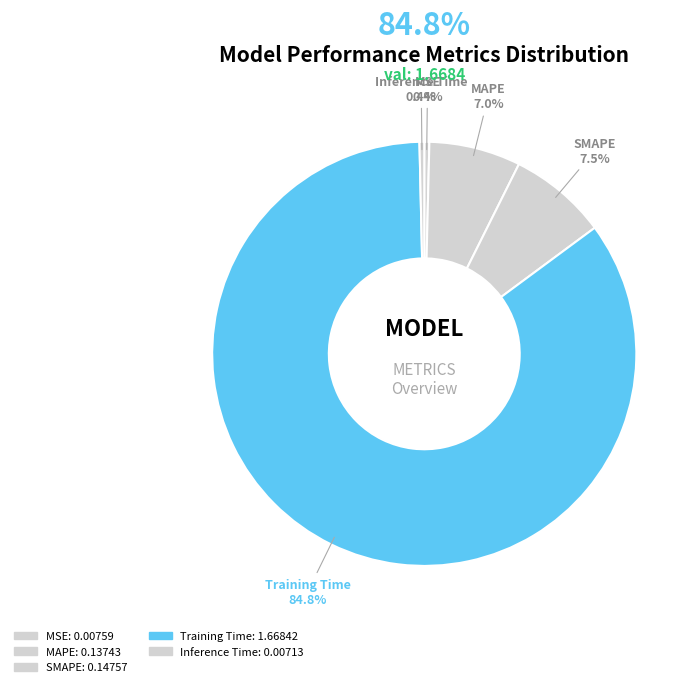

Which category has the biggest portion of the pie?

Training Time